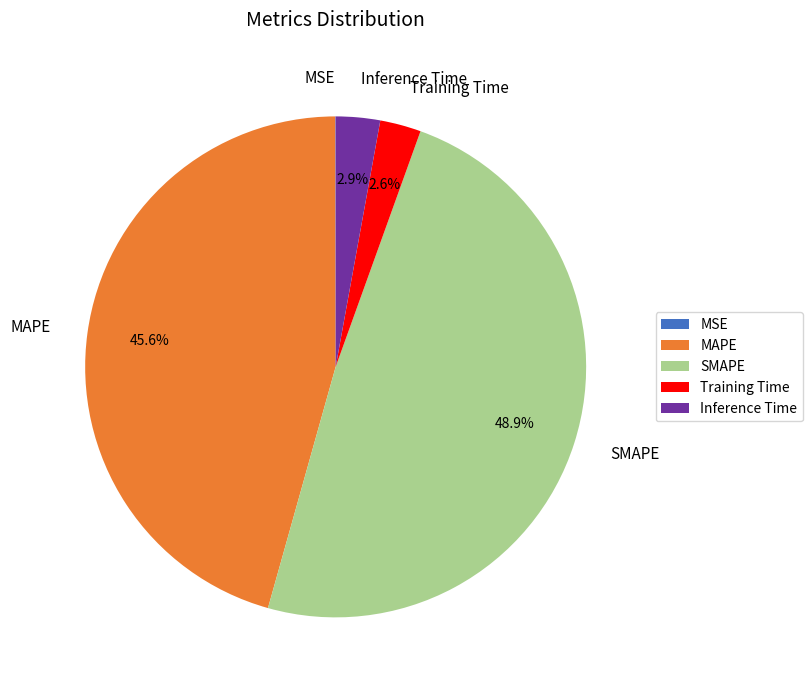

To the nearest percent, what percentage of the pie is SMAPE?

49%